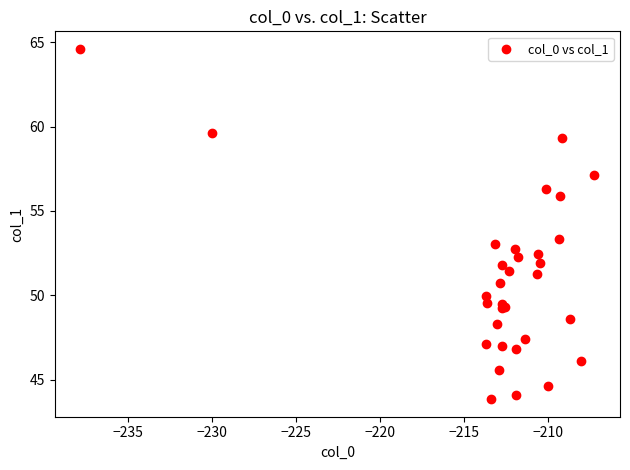

What Y value in the scatter plot is closest to 54?

53.4